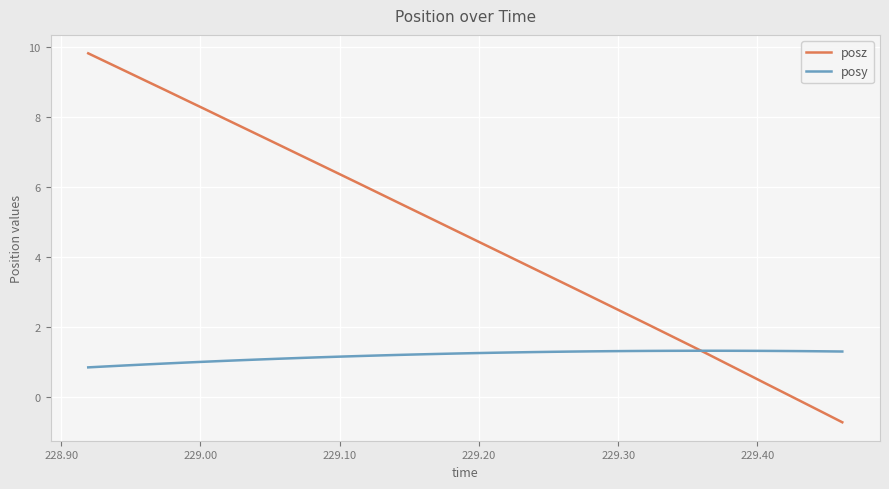

Which series has the largest range (max minus min)?

posz